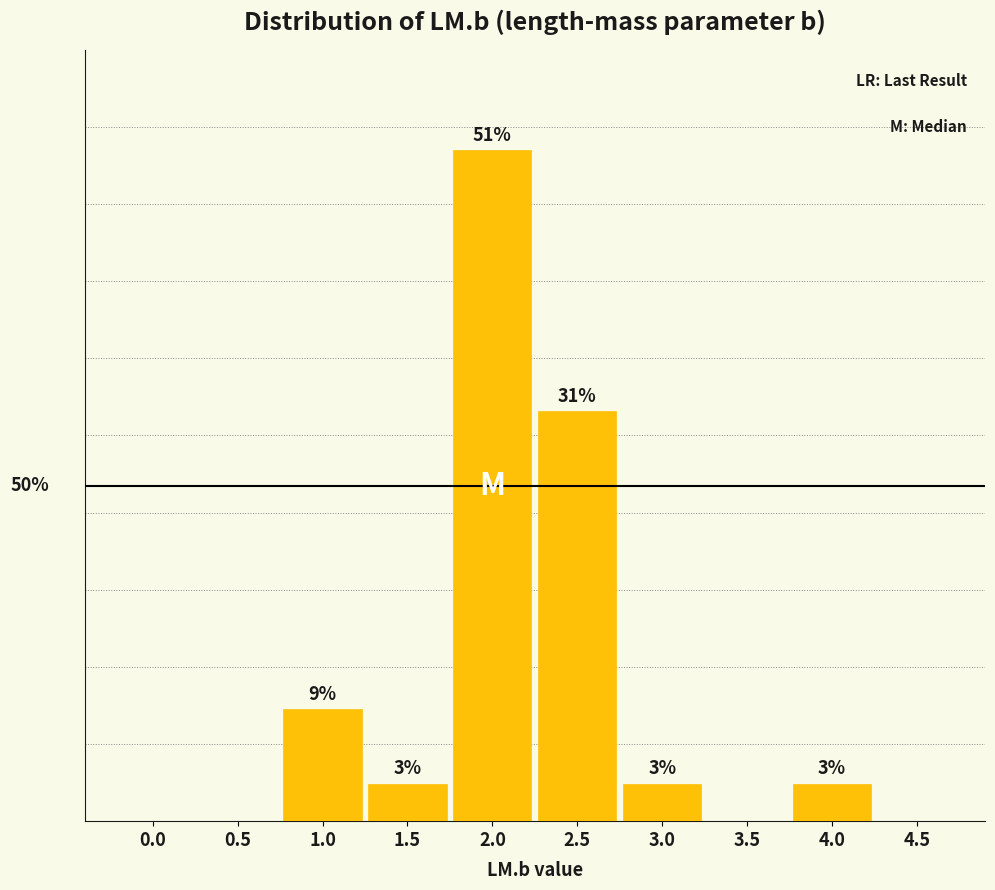

Are the bars horizontal?

No